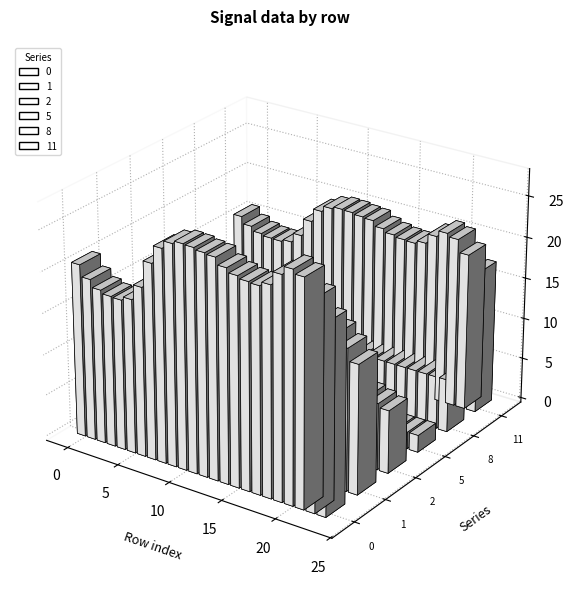

True or false: 2 has a value of 8.4 at 11.

True